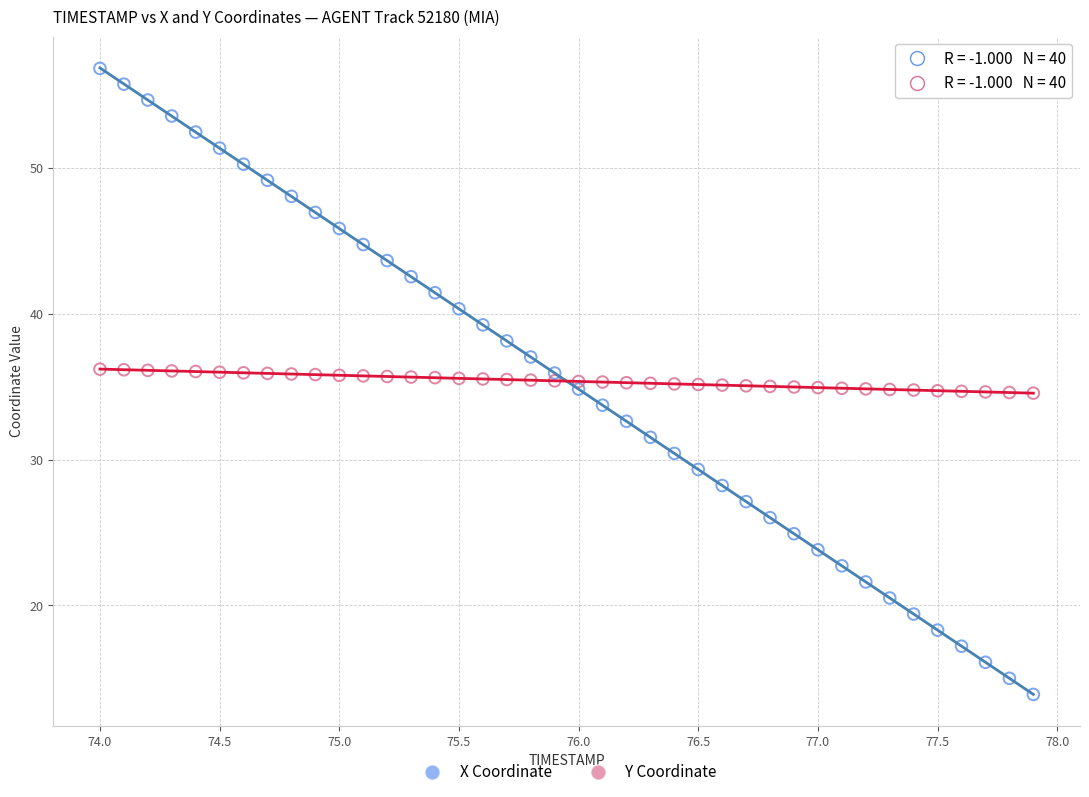

Across all data points, what is the range of X values (max minus min)?

3.9